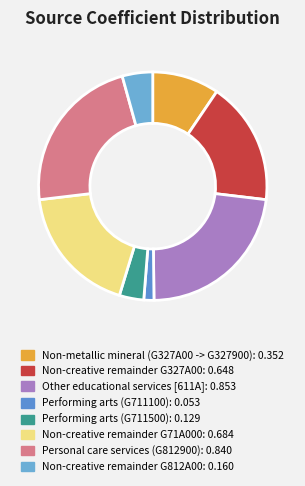

Which has a higher value, Non-creative remainder G812A00 or Non-metallic mineral (G327A00 -> G327900)?

Non-metallic mineral (G327A00 -> G327900)